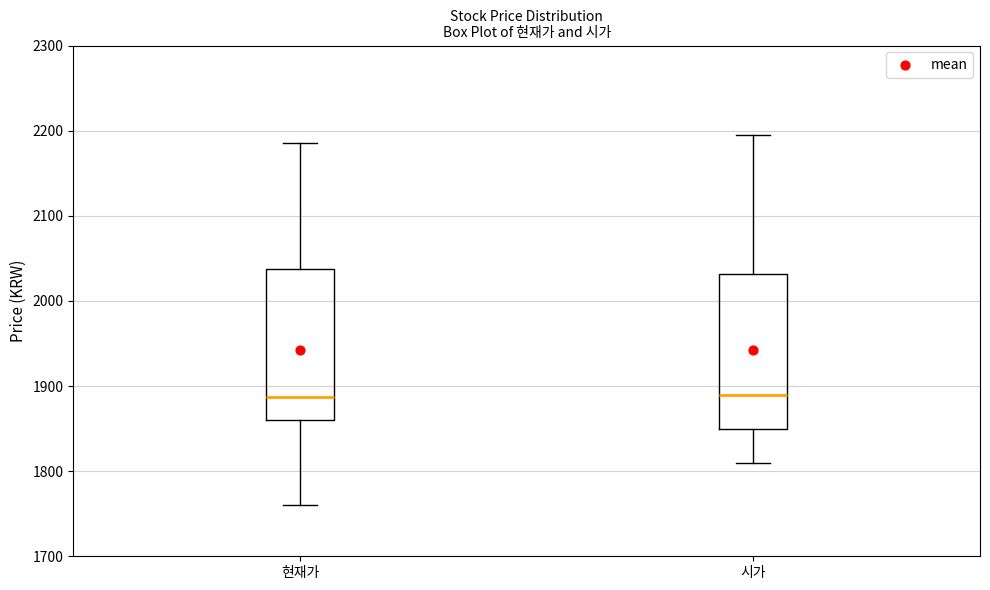

Where is the lower edge of the box for 현재가 on the y-axis? The values are not printed on the chart, so give them approximately, as read against the axis.

1860